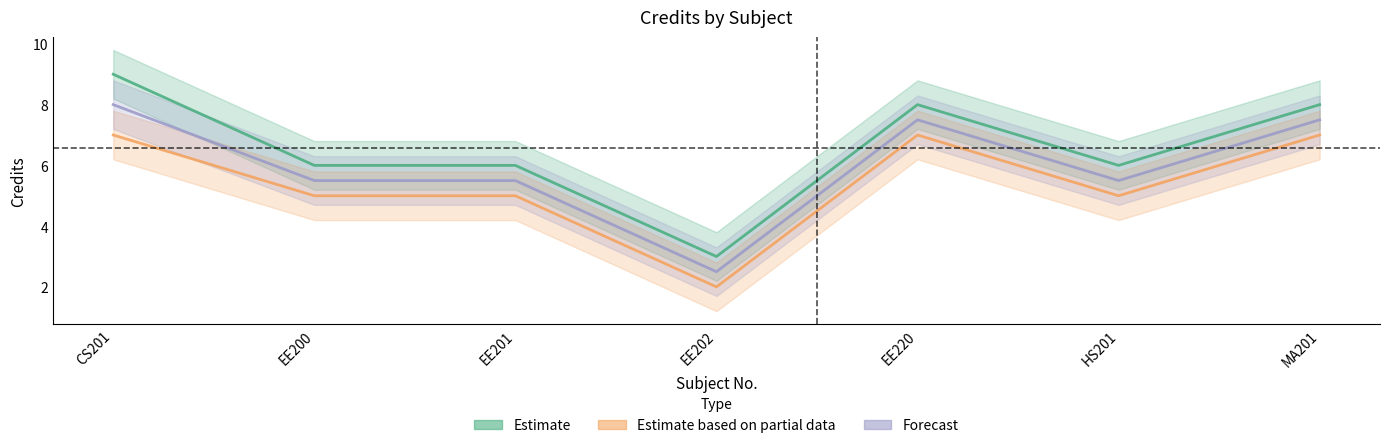

What is the label of the 5th point from the left?

EE220